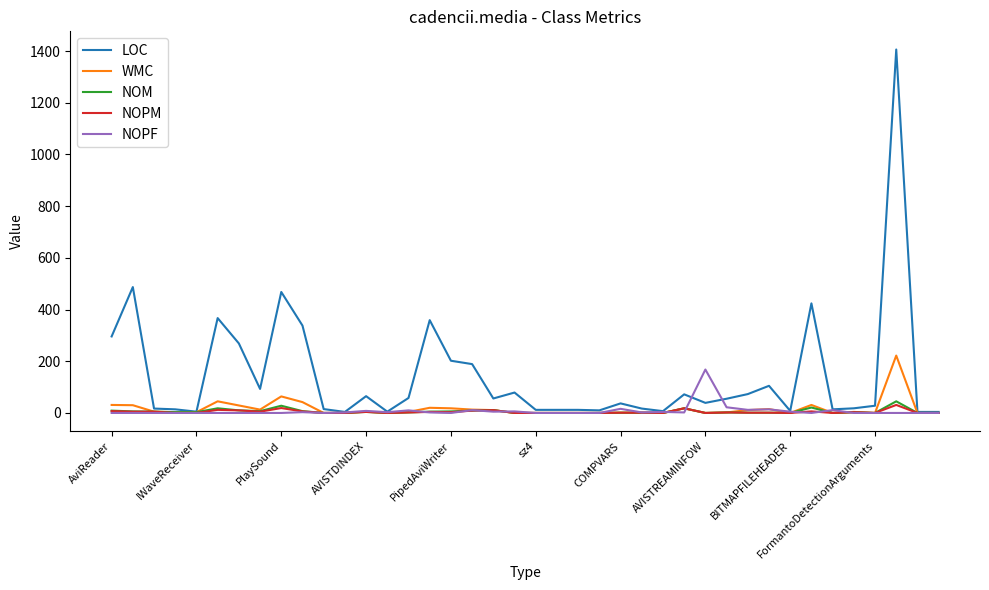

Which series has the widest spread of values?

LOC